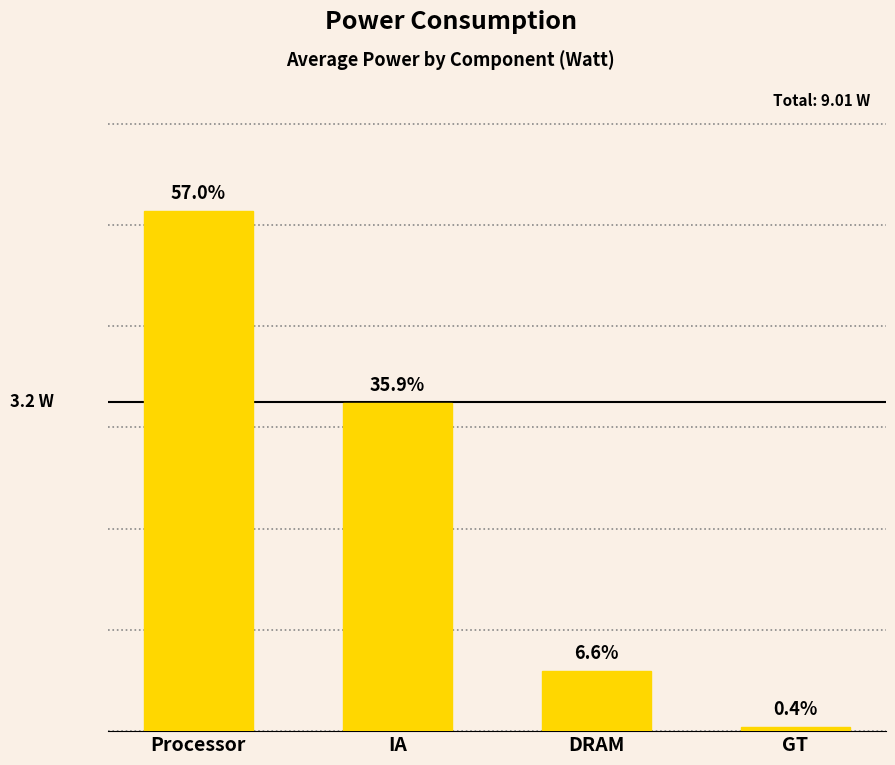

Which has a higher value, DRAM or IA?

IA